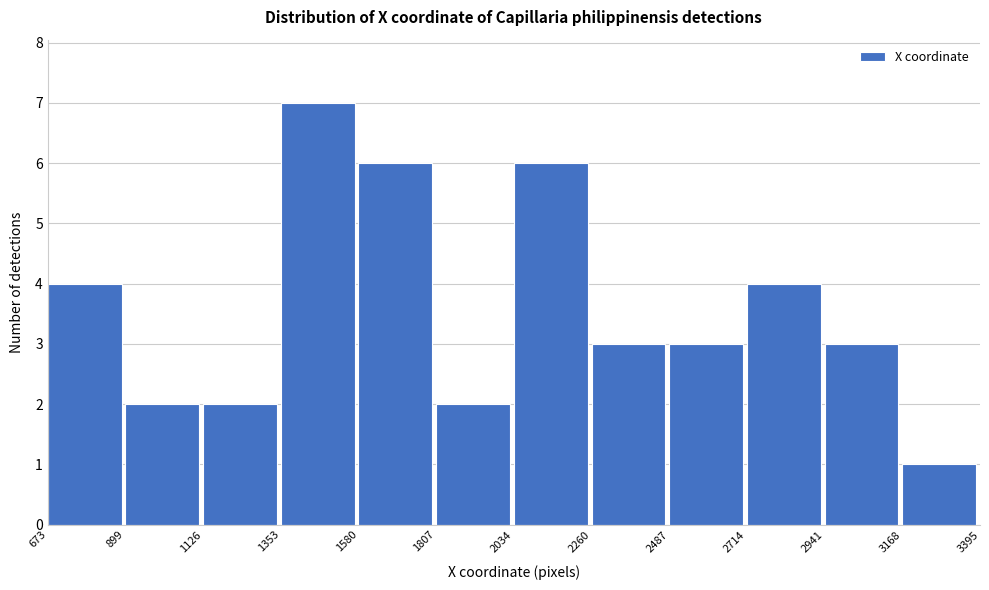

What is the height of the bar covering 1580 to 1807 on the x-axis? The values are not printed on the chart, so give them approximately, as read against the axis.

6